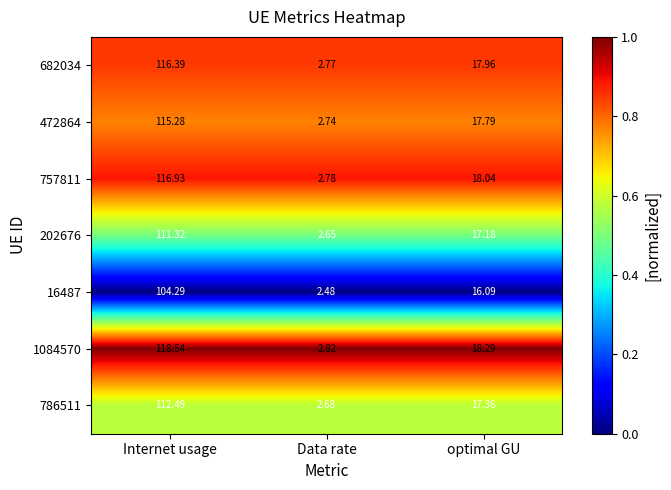

Between Internet usage and optimal GU, which series saw the biggest shift?

1084570